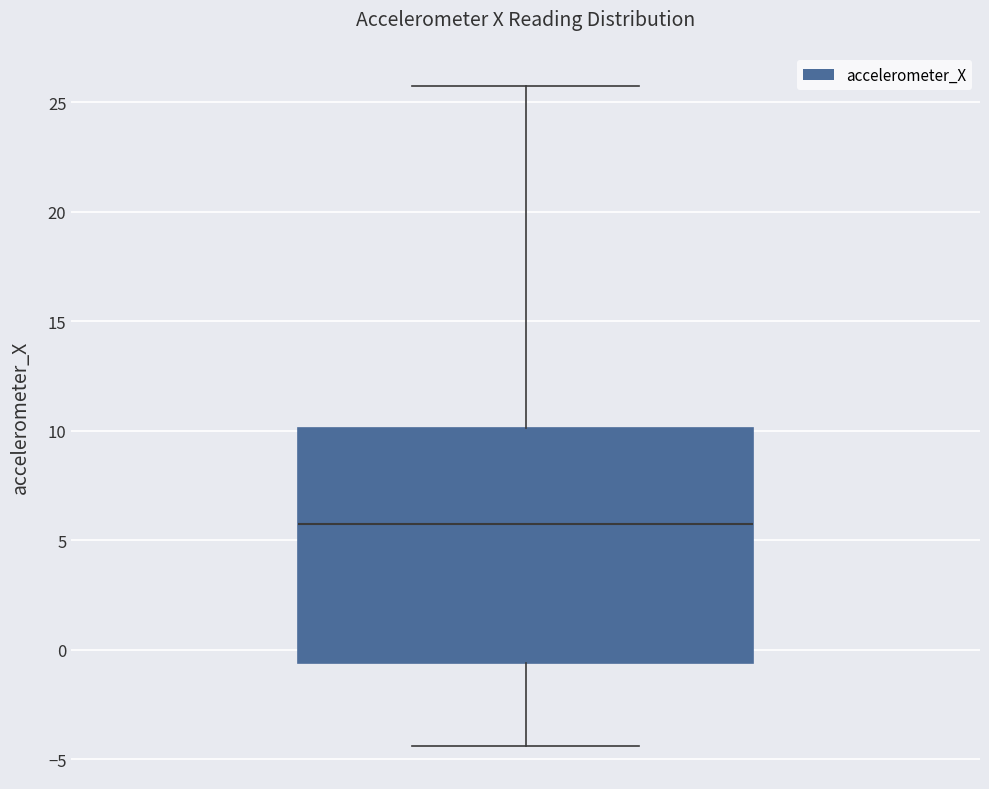

Read this box plot against the y-axis: the position of the median line, the range covered by the box, and the ends of both whiskers. The values are not printed on the chart, so give them approximately, as read against the axis.

median 6.0, box -0.5 to 10.0, whiskers -4.5 to 26.0